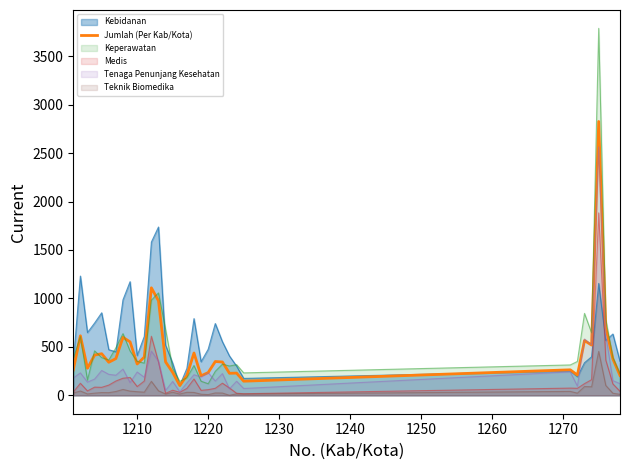

Which series has the widest spread of values?

Keperawatan